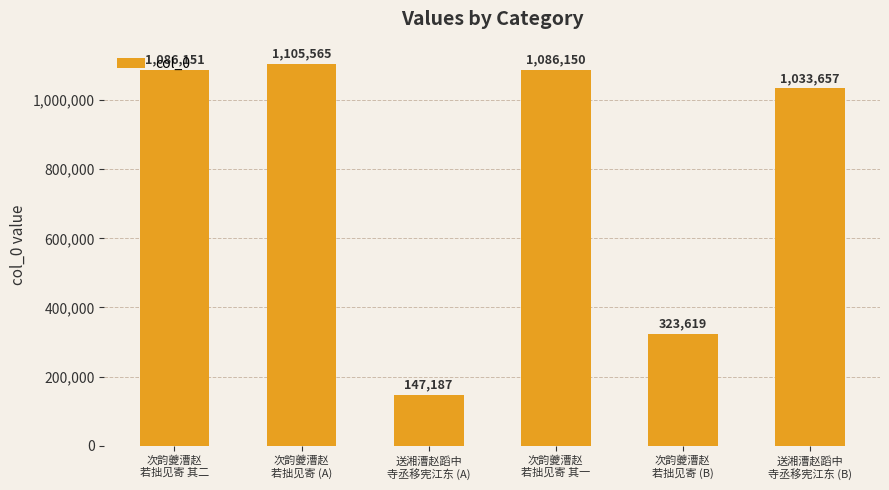

Reading right to left, transcribe all the data shown in this chart.

1033657	323619	1086150	147187	1105565	1086151